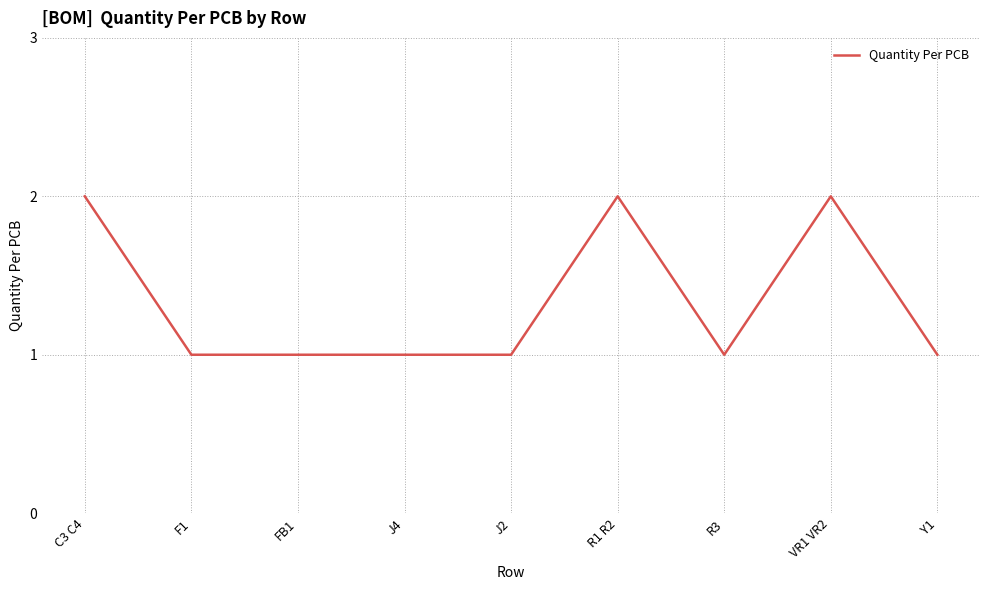

What is the change in value from FB1 to R1 R2?

+1